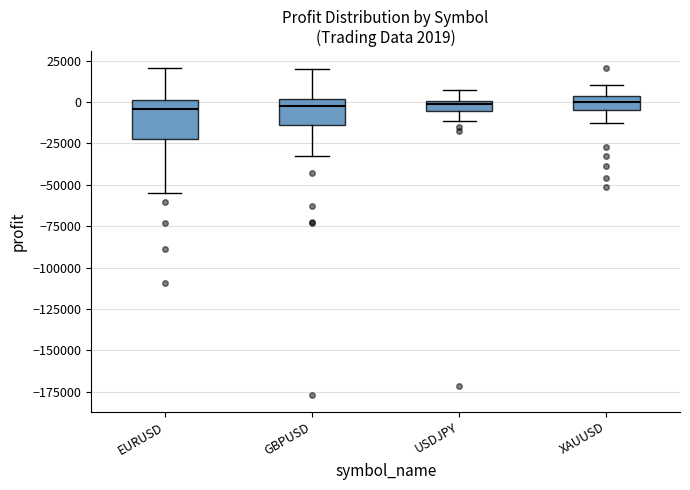

Which box is the tallest, from its lower edge to its upper edge?

EURUSD